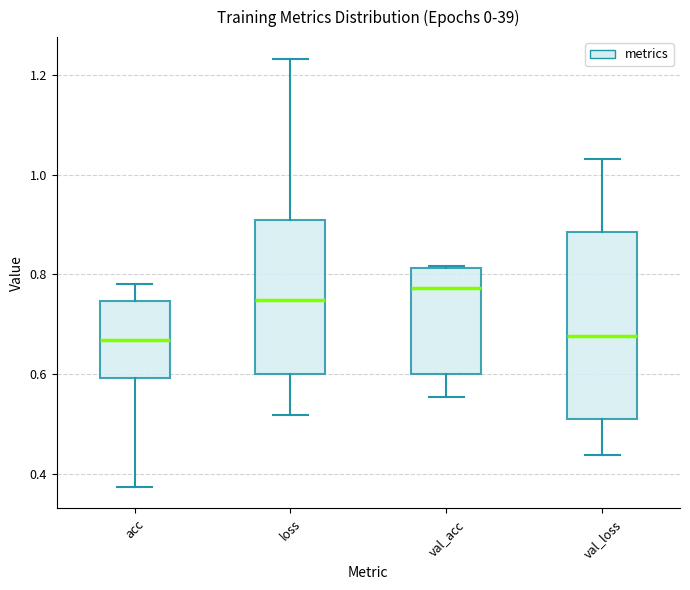

Where is the upper edge of the box for acc on the y-axis? The values are not printed on the chart, so give them approximately, as read against the axis.

0.74